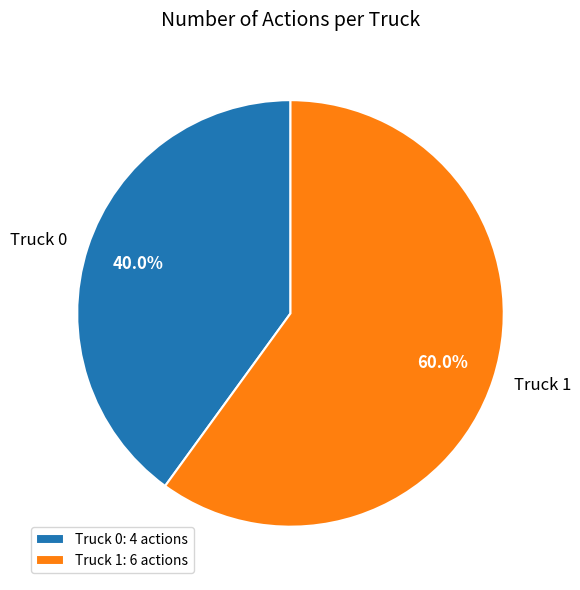

Which category has the smallest portion of the pie?

Truck 0